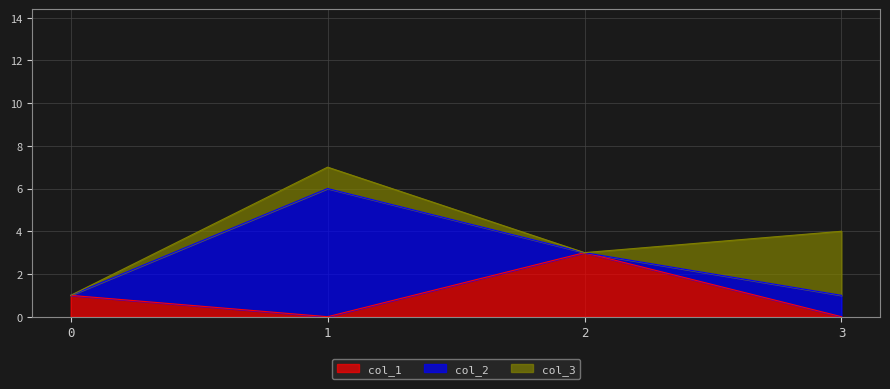

How many data points in col_3 are less than 1?

2